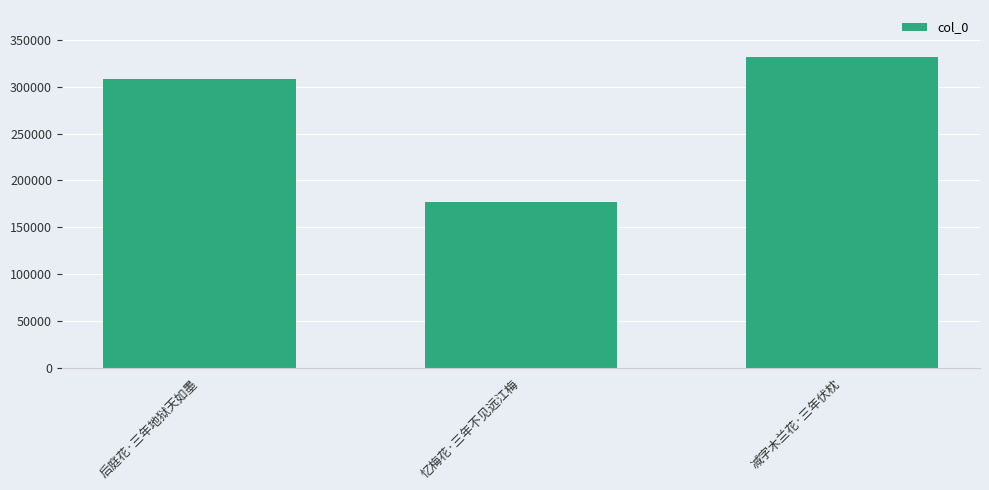

The value at 减字木兰花·三年伏枕 is 553205. True or false?

False